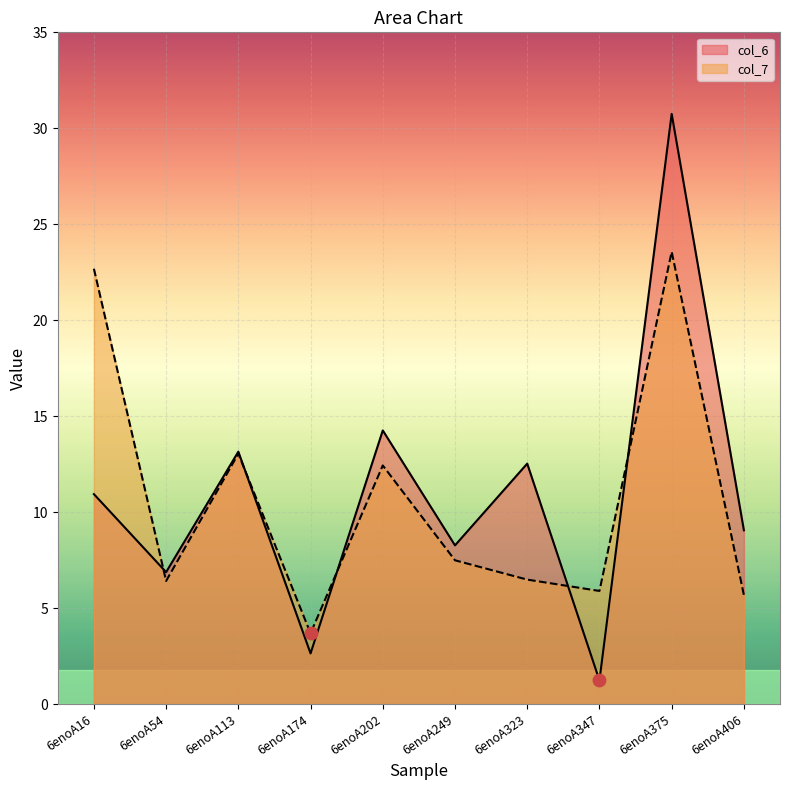

At how many categories does at least one series exceed 7?

7